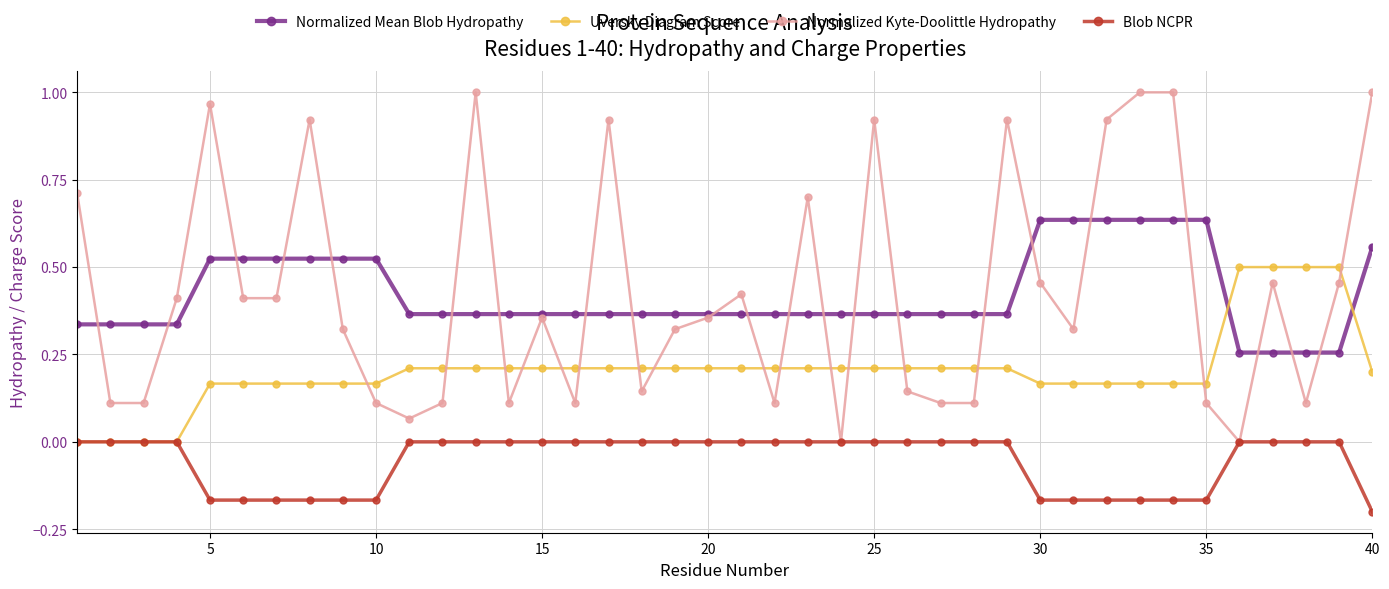

Rank the series by their maximum value, from lowest to highest.

Blob NCPR, Uversky Diagram Score, Normalized Mean Blob Hydropathy, Normalized Kyte-Doolittle Hydropathy